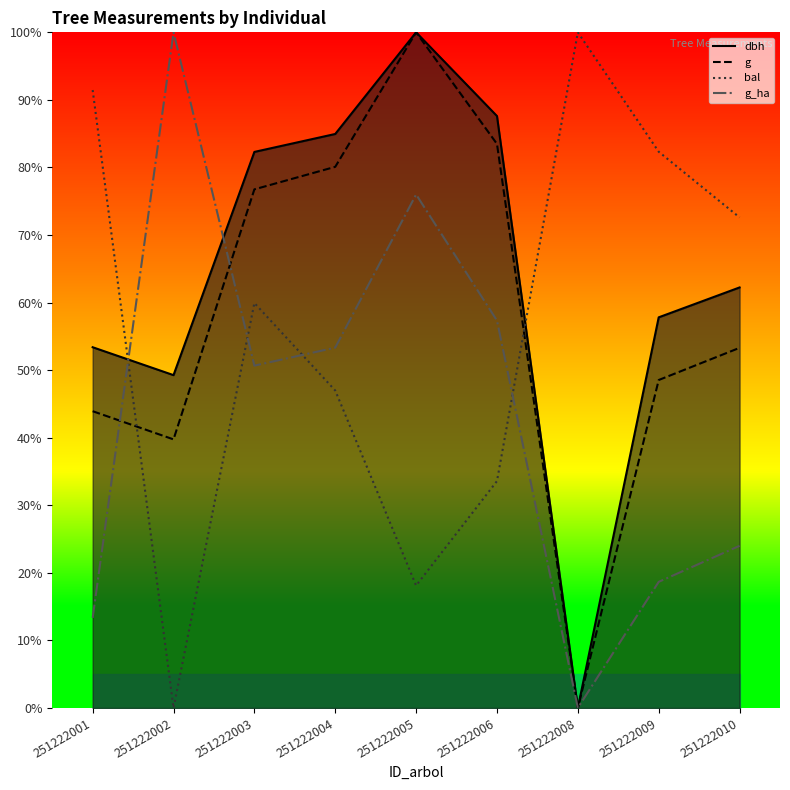

What is the total value across all series at 251222006?

262.0